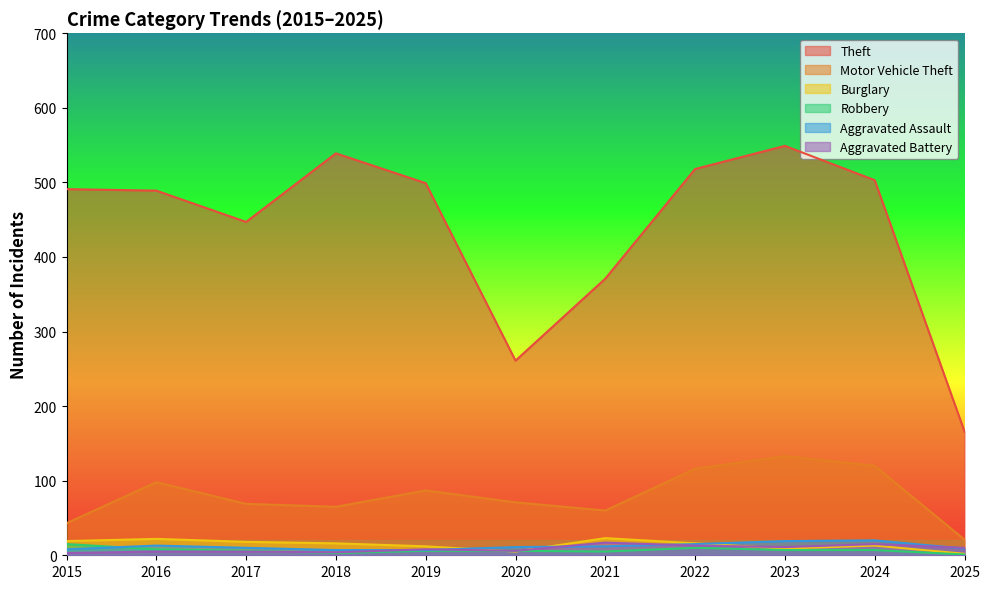

At how many categories does at least one series exceed 288?

9